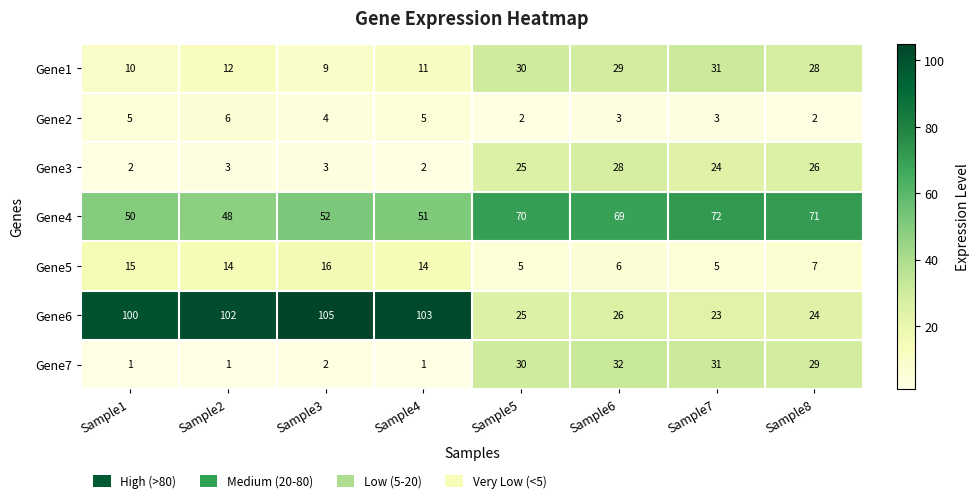

What is the maximum value shown in the chart?

105